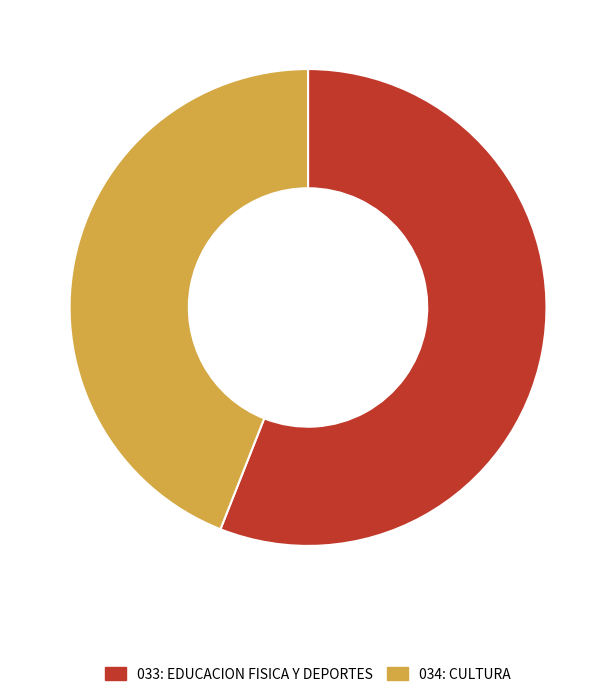

The 034: CULTURA slice represents 55% of the pie. True or false?

False